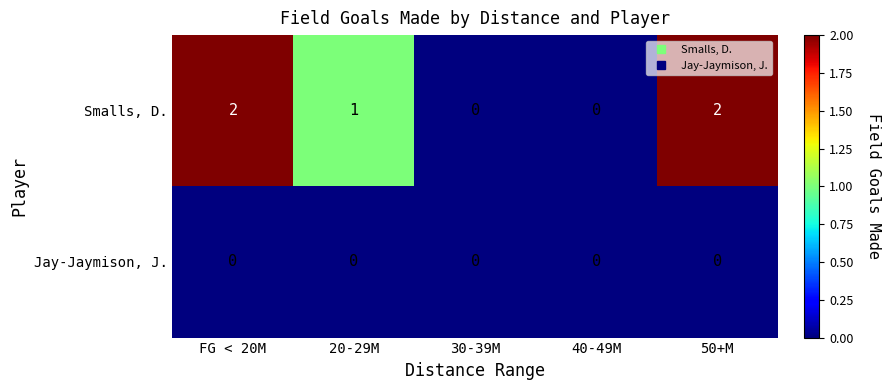

Reading left to right, transcribe all the data shown in this chart.

Smalls, D.: 2	1	0	0	2
Jay-Jaymison, J.: 0	0	0	0	0